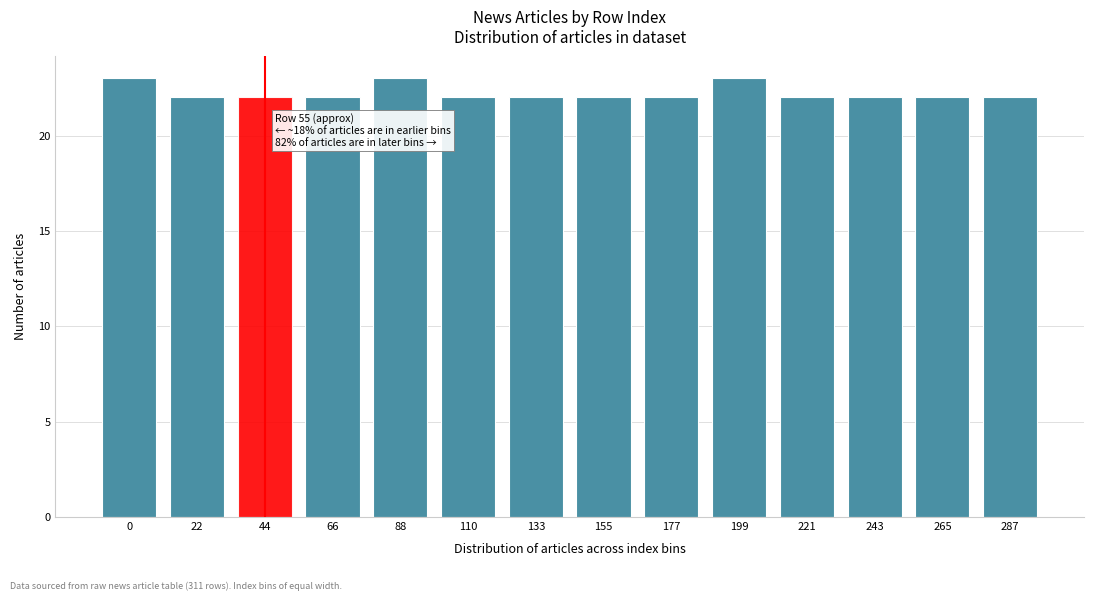

Reading left to right, what are all the values shown in this chart?

0=23	22=22	44=22	66=22	88=23	110=22	133=22	155=22	177=22	199=23	221=22	243=22	265=22	287=22